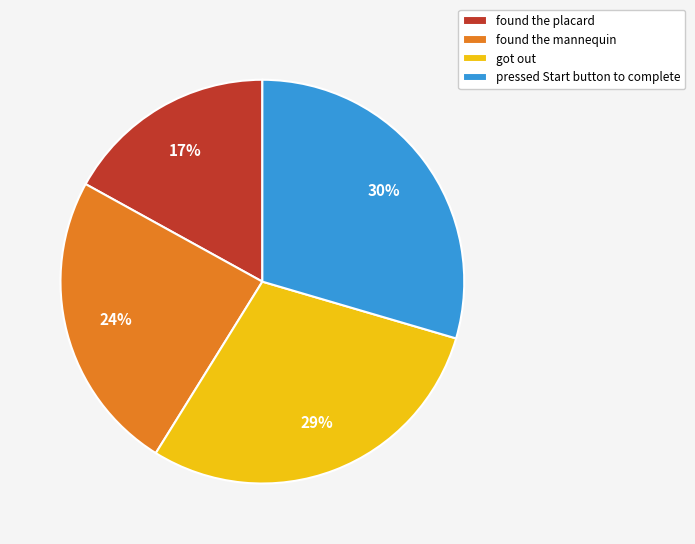

Combined, do got out and found the placard account for over 50%?

No